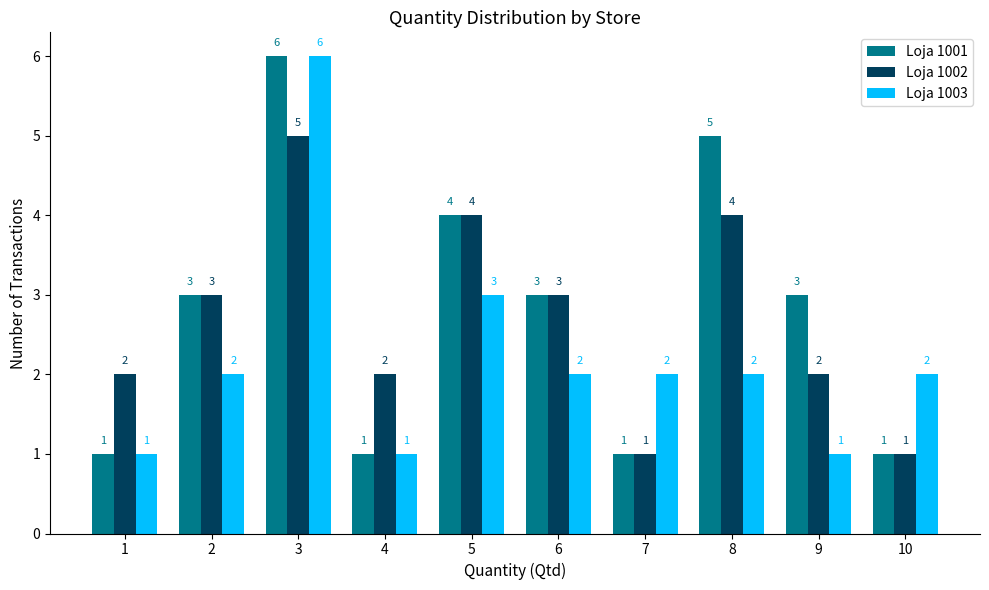

Is it true that Loja 1001 equals 1 at 10?

True